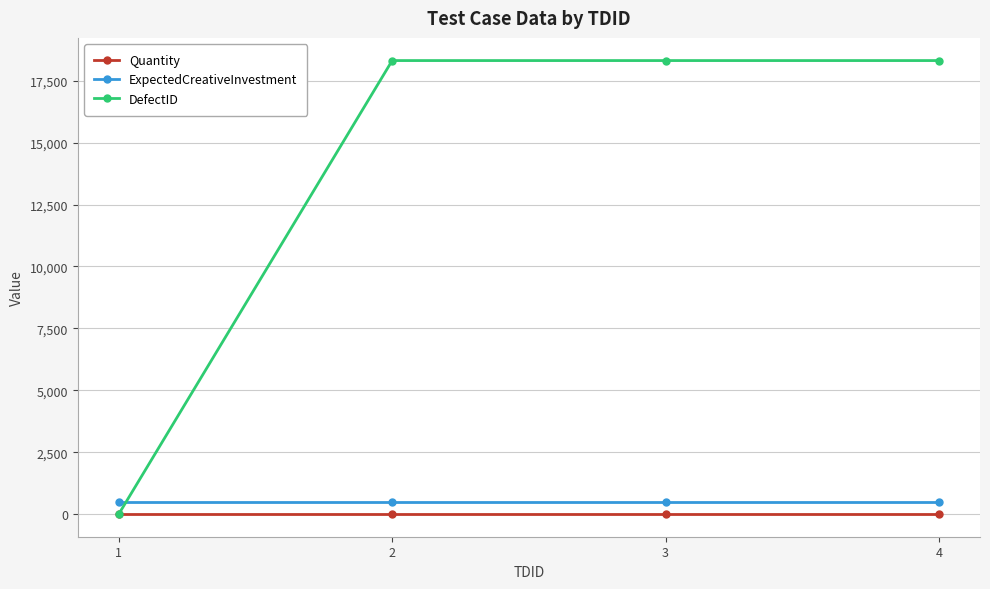

Reading left to right, list all the values displayed in this chart.

Quantity: 5	5	5	5
ExpectedCreativeInvestment: 500	500	500	500
DefectID: 0	18316	18316	18316